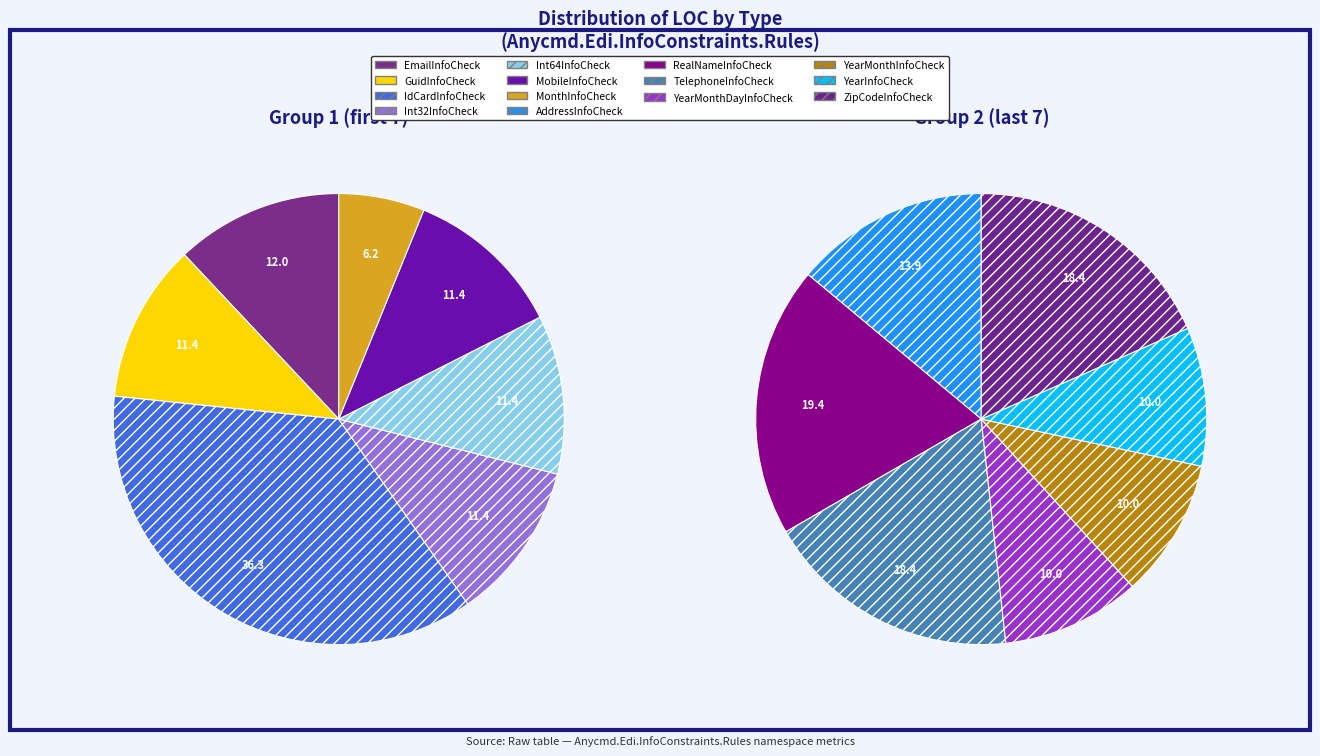

Which category has the biggest portion of the pie?

IdCardInfoCheck